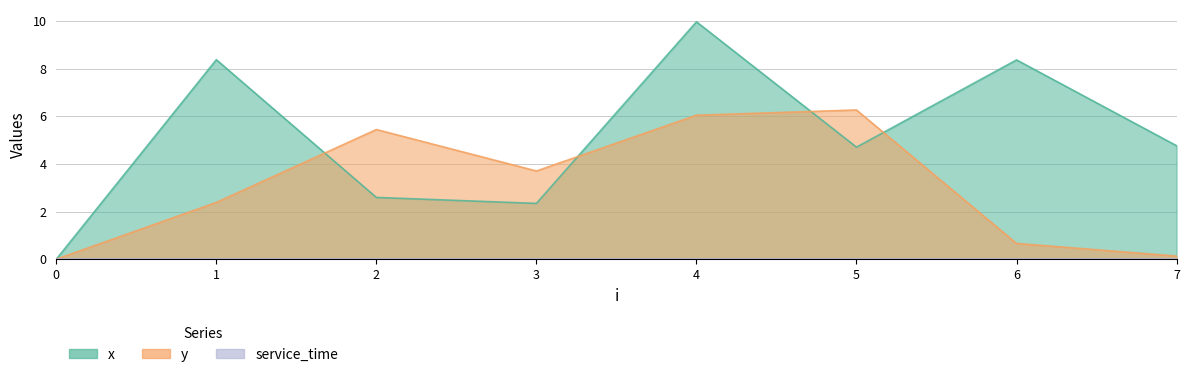

Rank the series by their maximum value, from highest to lowest.

x, y